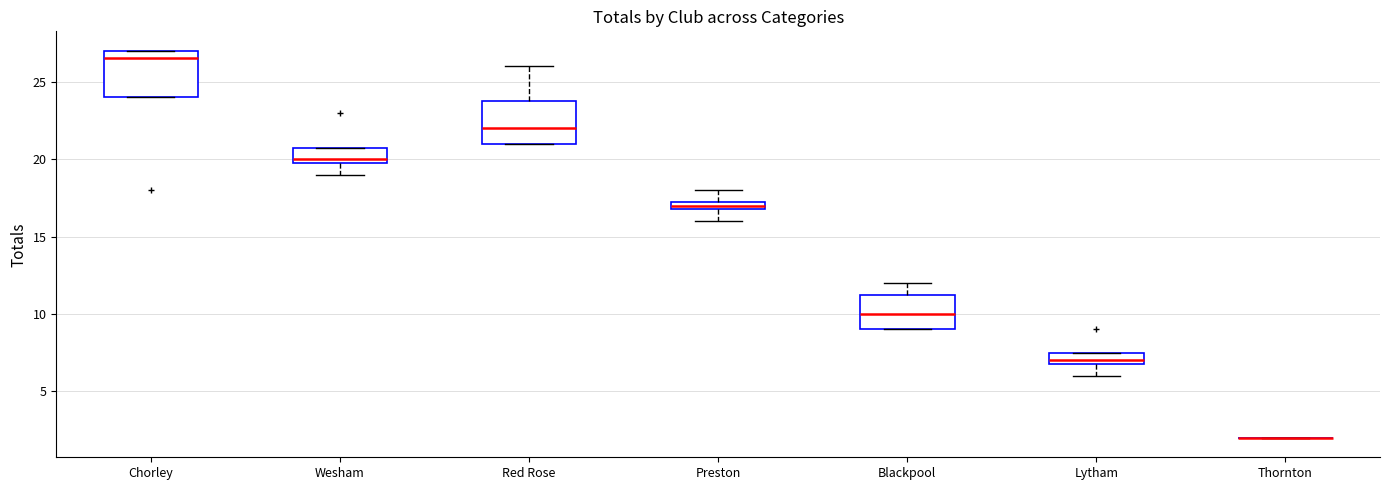

Where does the lower whisker of the box for Wesham end on the y-axis? The values are not printed on the chart, so give them approximately, as read against the axis.

19.0